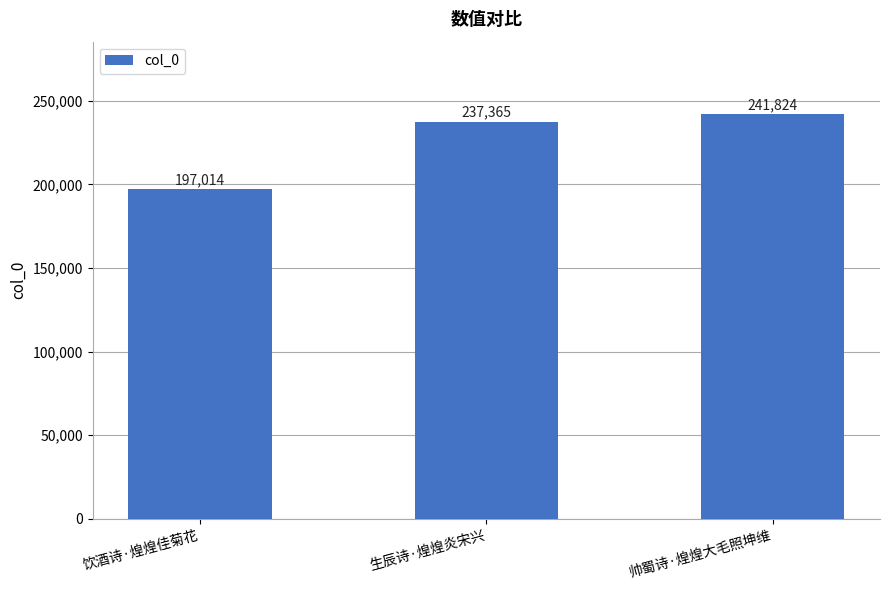

Rank the categories by value from highest to lowest.

帅蜀诗·煌煌大毛照坤维, 生辰诗·煌煌炎宋兴, 饮酒诗·煌煌佳菊花